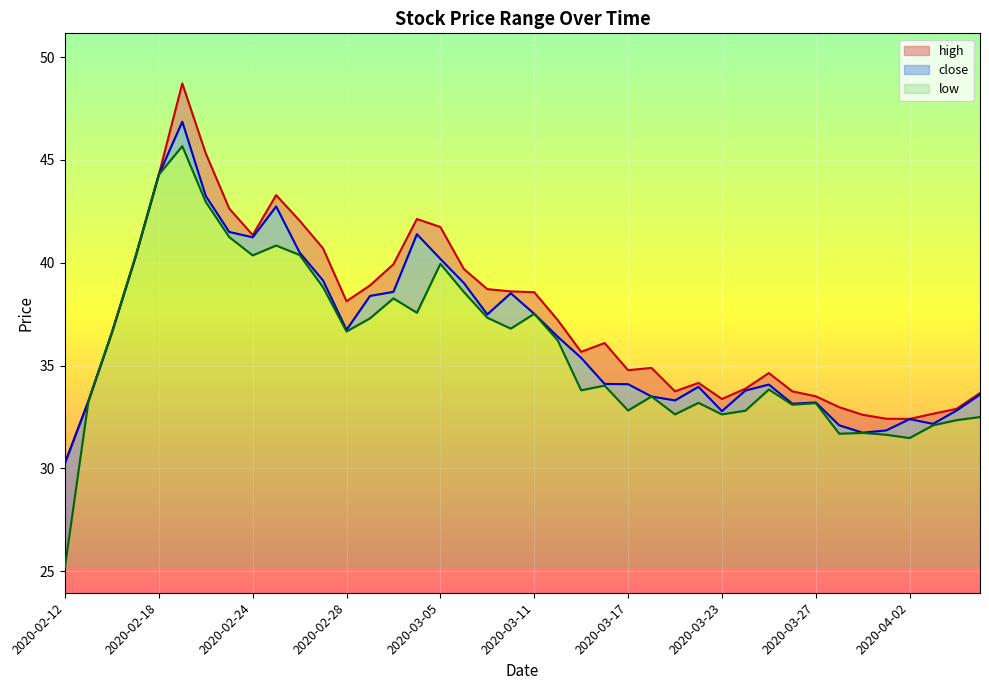

Does the chart display data point markers on the line(s)?

No